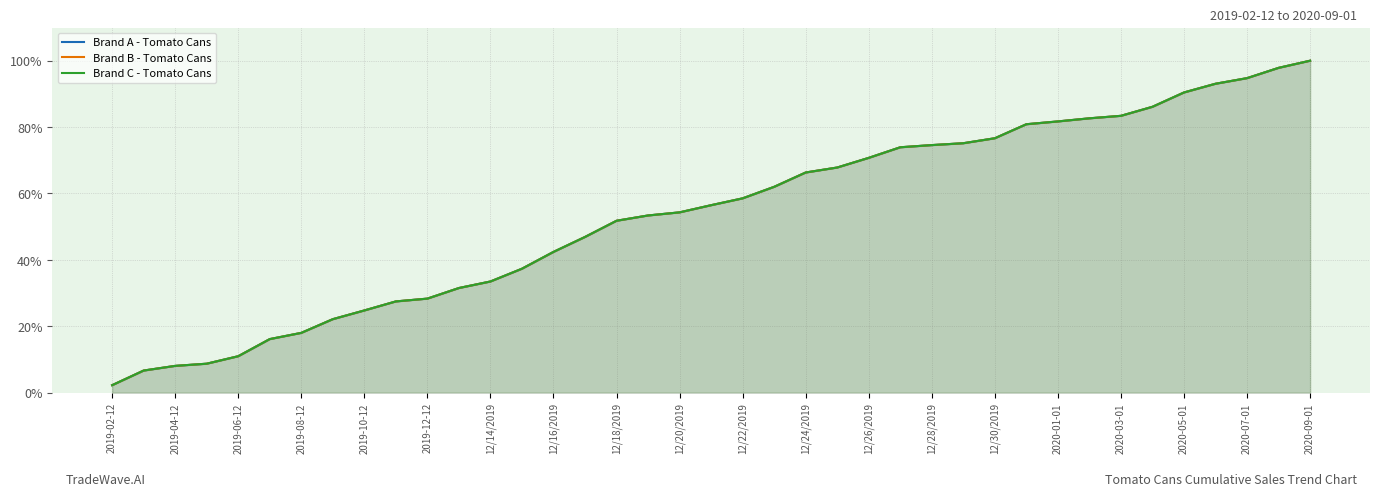

True or false: Brand A - Tomato Cans and Brand B - Tomato Cans cross at least once.

False